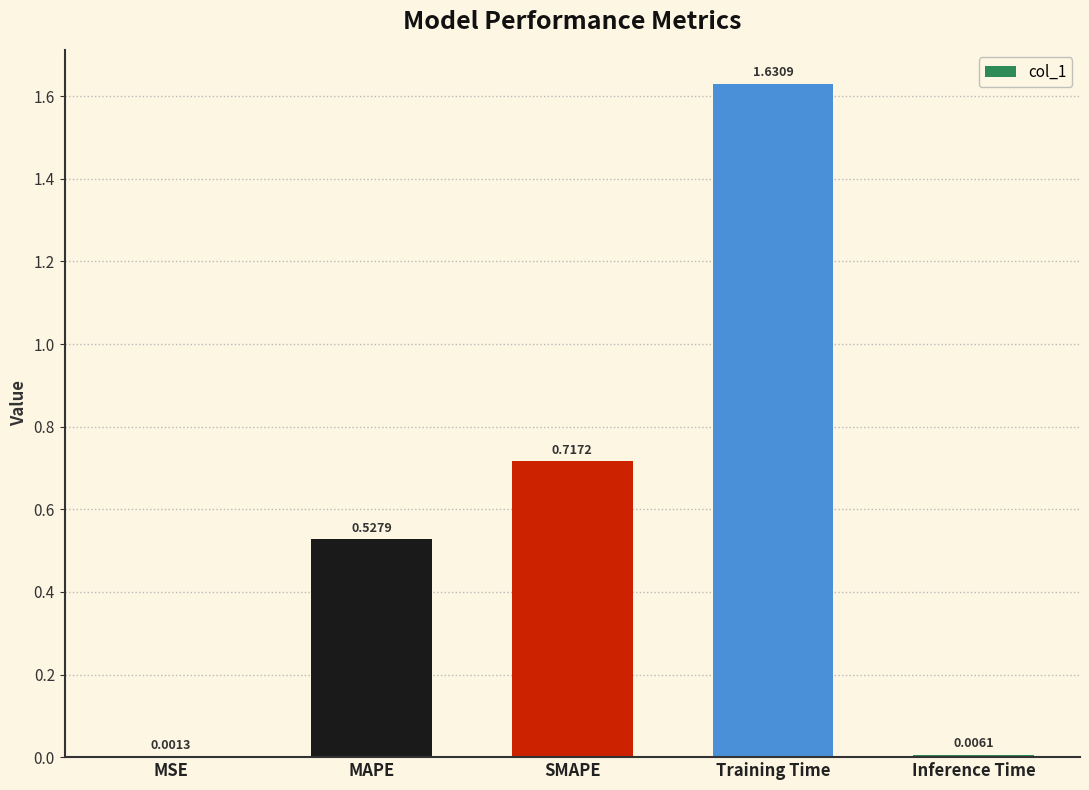

Where is the data nearest to the value 0?

MSE